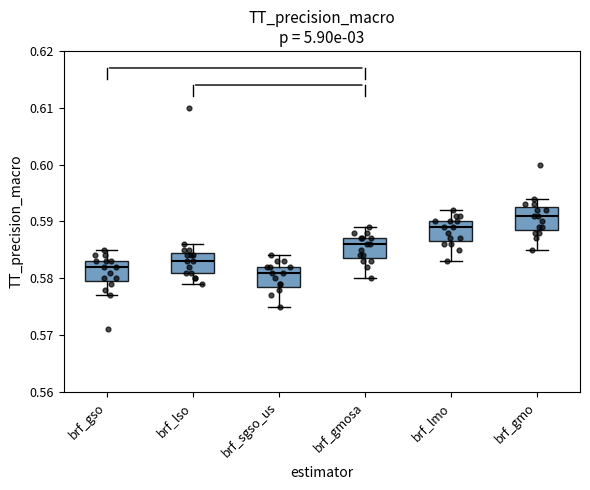

Reading left to right, transcribe this box plot: for each box, give where its median line is, the range the box spans, and where its two whiskers end, as read against the y-axis. The values are not printed on the chart, so give them approximately, as read against the axis.

brf_gso: median 0.582, box 0.580 to 0.583, whiskers 0.577 to 0.585
brf_lso: median 0.583, box 0.581 to 0.585, whiskers 0.579 to 0.586
brf_sgso_us: median 0.581, box 0.579 to 0.582, whiskers 0.575 to 0.584
brf_gmosa: median 0.586, box 0.584 to 0.587, whiskers 0.580 to 0.589
brf_lmo: median 0.589, box 0.587 to 0.590, whiskers 0.583 to 0.592
brf_gmo: median 0.591, box 0.589 to 0.593, whiskers 0.585 to 0.594